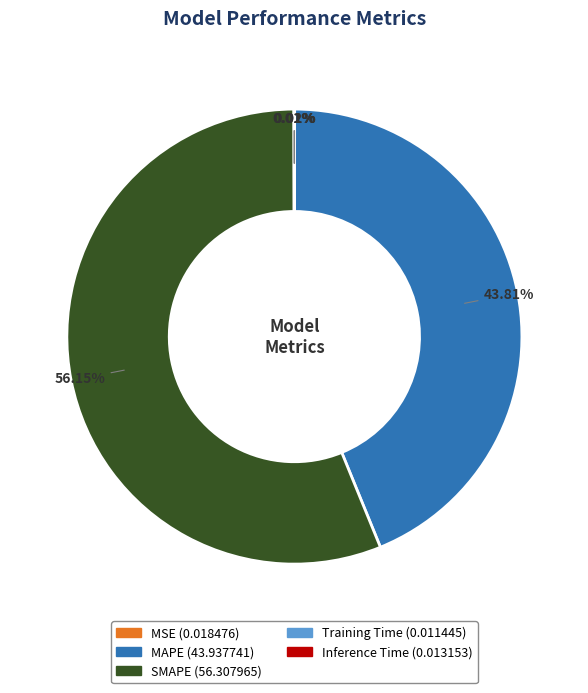

What is the largest slice in the pie chart?

SMAPE